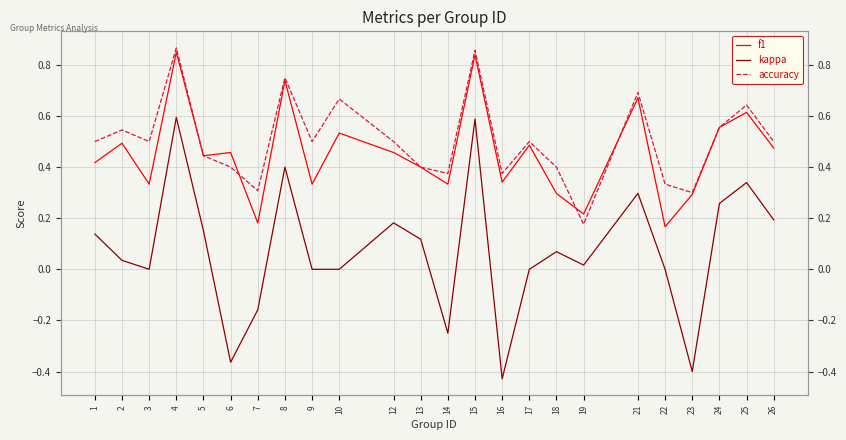

Which series has the largest total across all categories?

accuracy